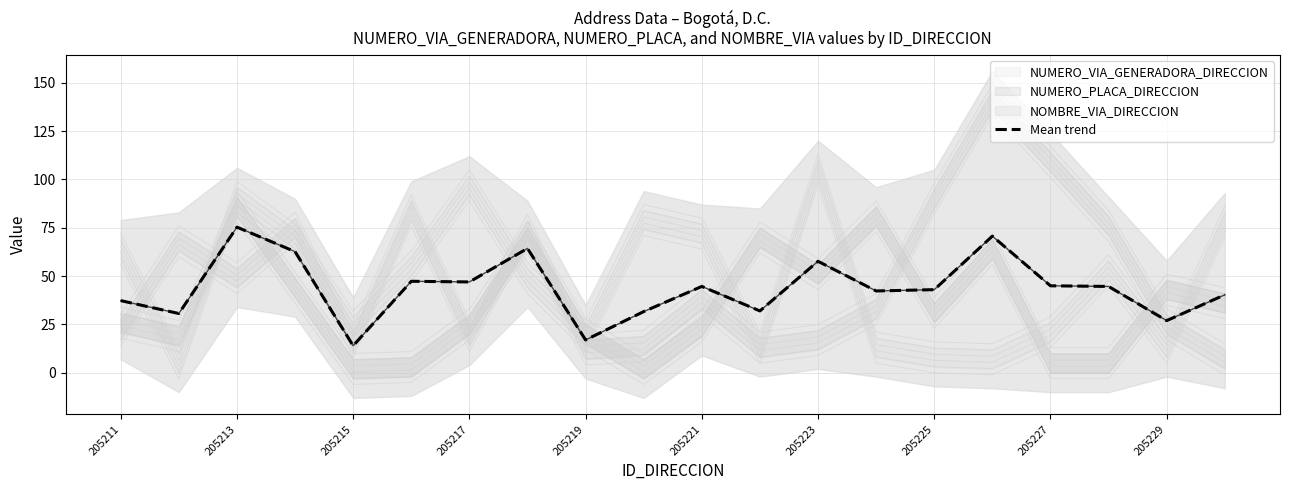

How many lines are shown in the chart?

1